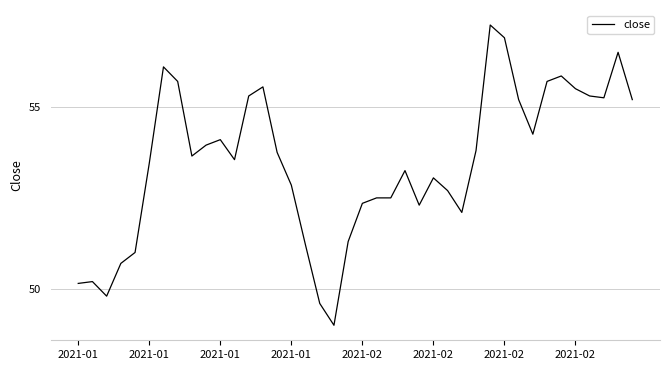

What is the smallest value displayed?

49.0